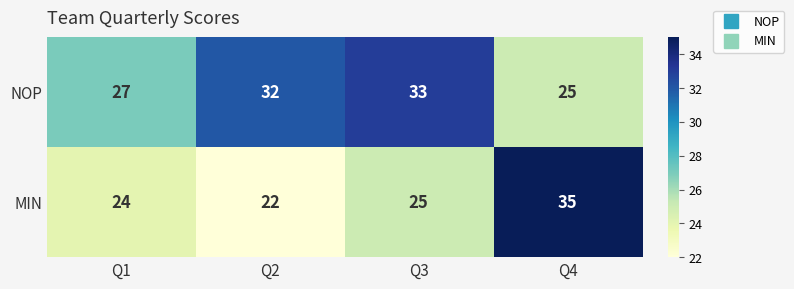

What is the difference between the highest and lowest values at Q3?

8